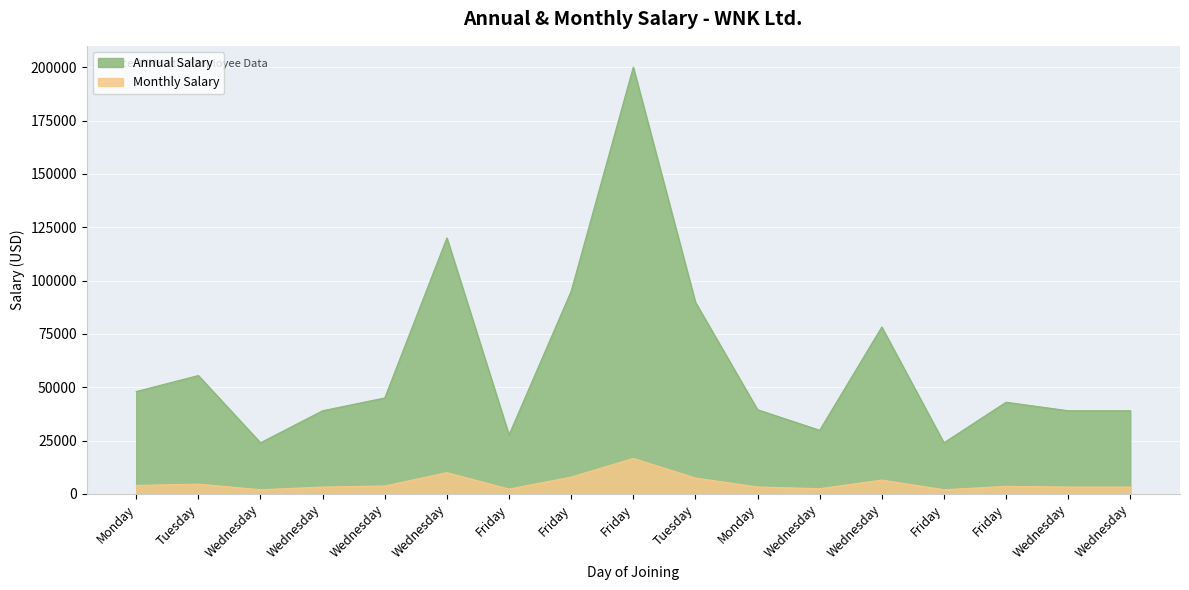

Is it true that Annual Salary equals 10605.5 at Wednesday?

False